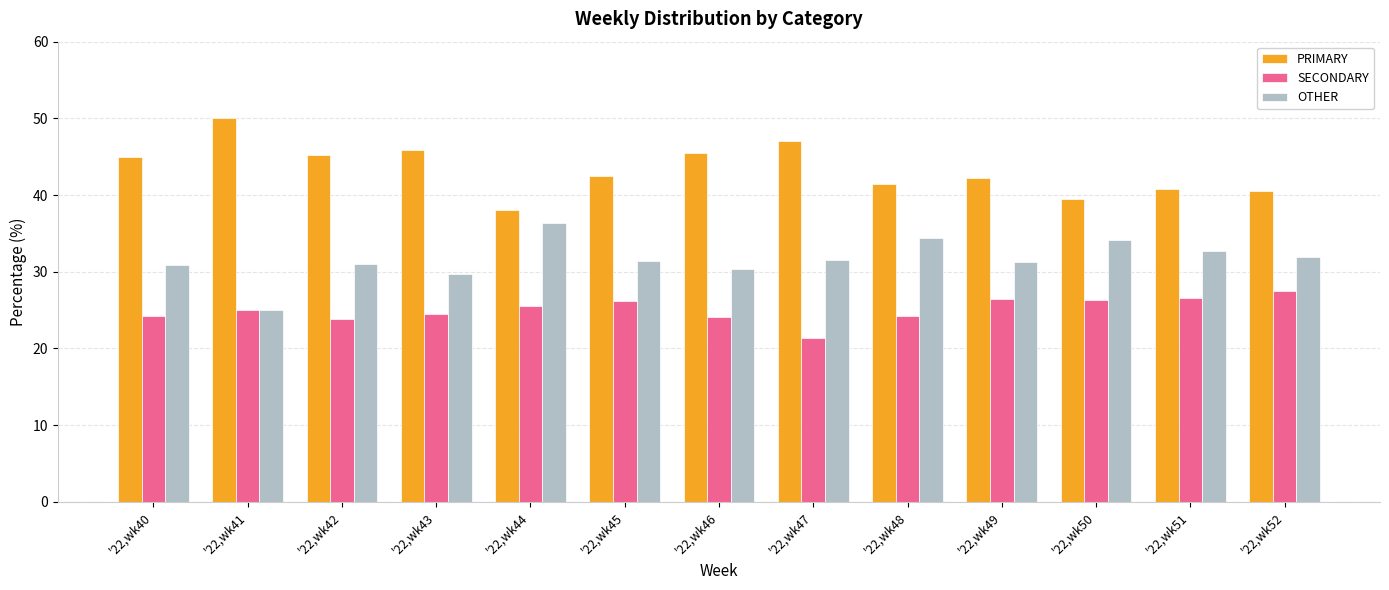

The SECONDARY series shows 24.2 at '22,wk48. True or false?

True